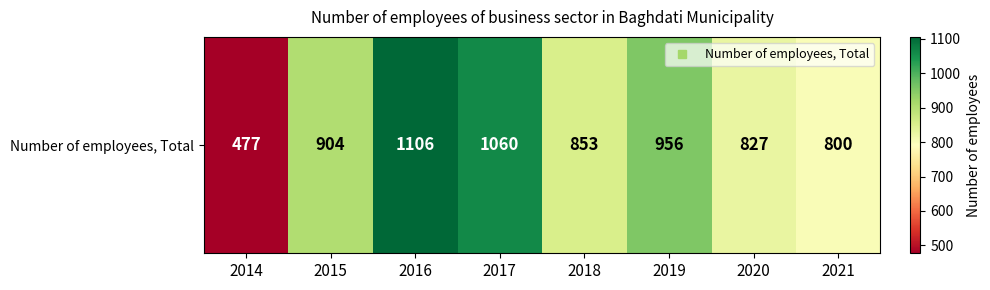

The chart shows a value of 904 at 2015. True or false?

True